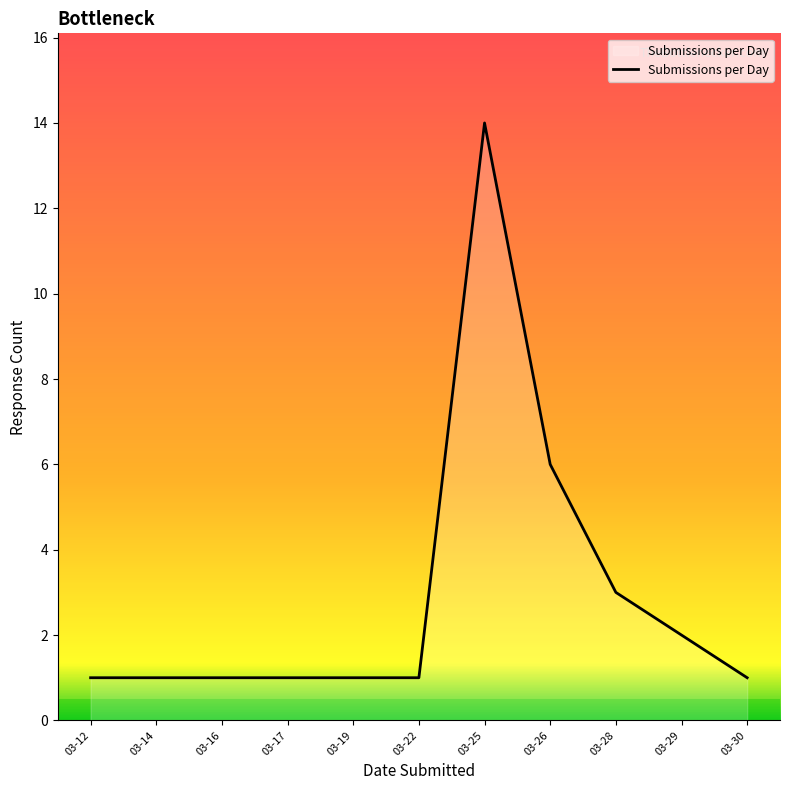

The value at 03-14 is 2. True or false?

False